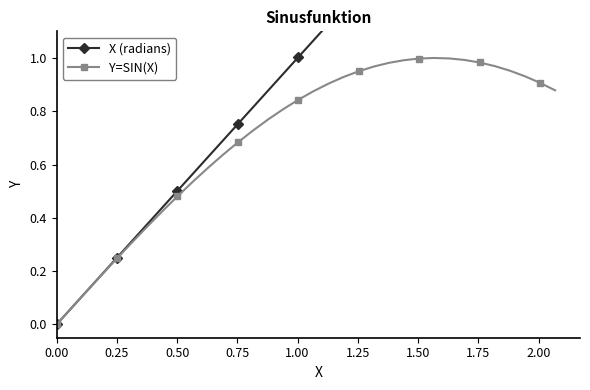

List the series in order of their peak value, lowest first.

Y=SIN(X), X (radians)